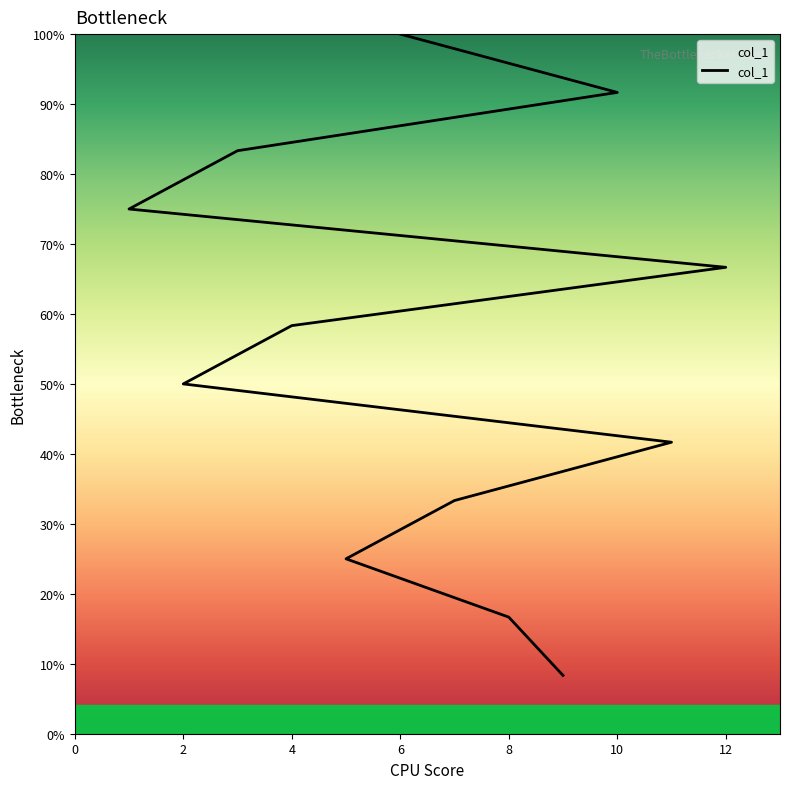

How many values exceed 7?

5